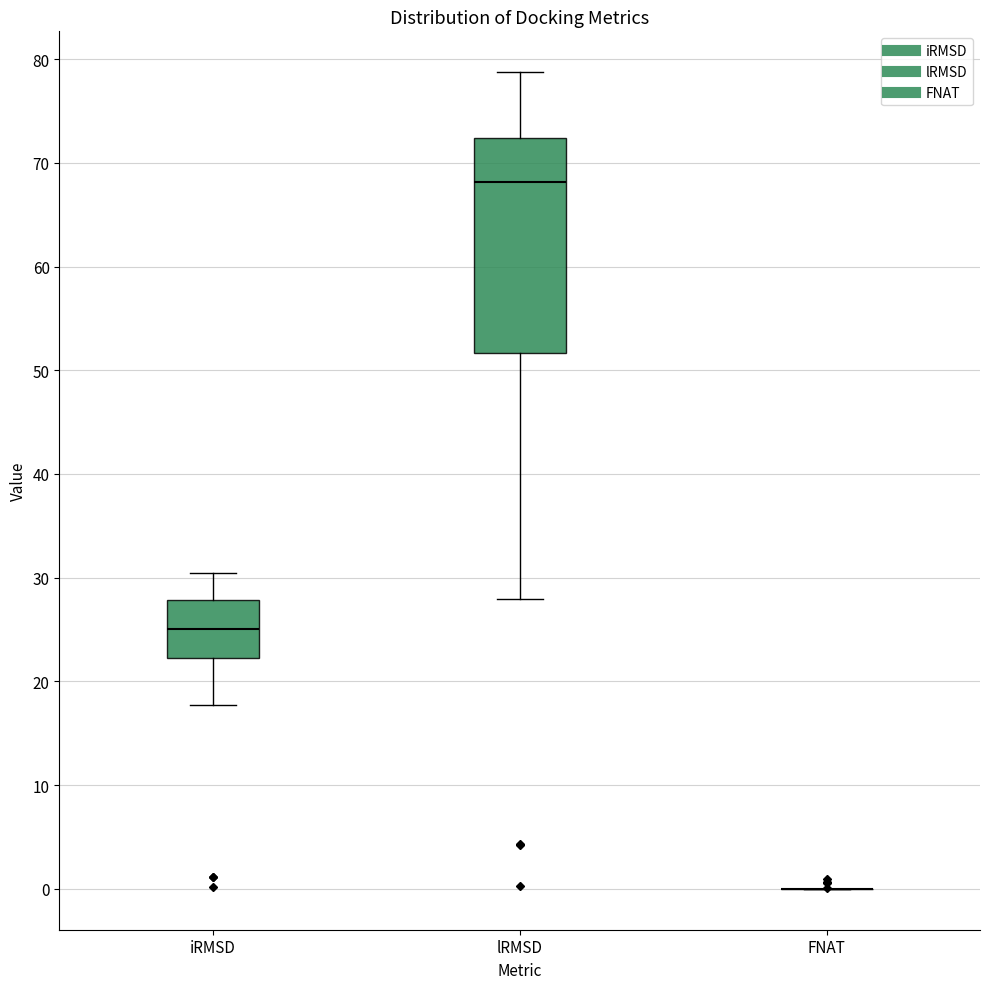

Reading left to right, read every box against the y-axis: the position of its median line, the range the box covers, and the ends of its whiskers. The values are not printed on the chart, so give them approximately, as read against the axis.

iRMSD: median 25, box 22 to 28, whiskers 18 to 30
lRMSD: median 68, box 52 to 72, whiskers 28 to 79
FNAT: box collapsed to a line at 0, whiskers 0 to 0